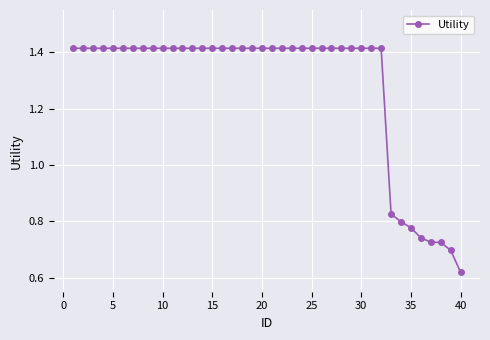

Does the chart display data point markers on the line(s)?

Yes